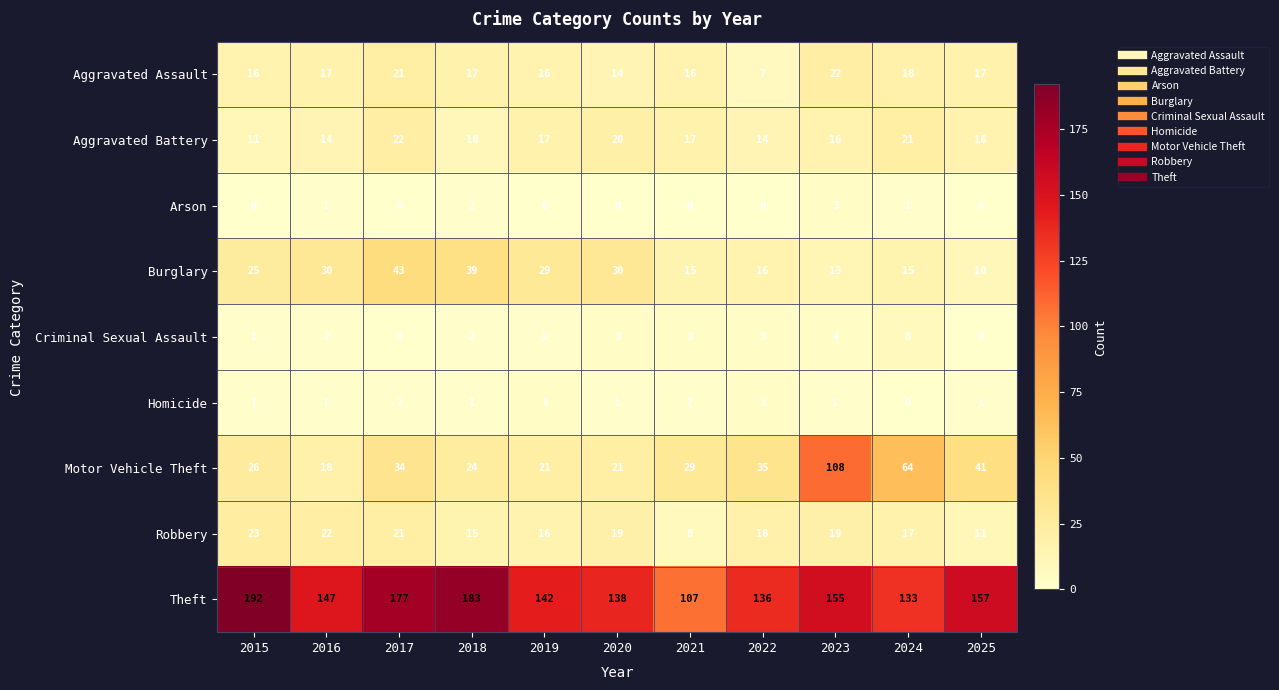

What is the difference between the Burglary values at 2021 and 2025?

5